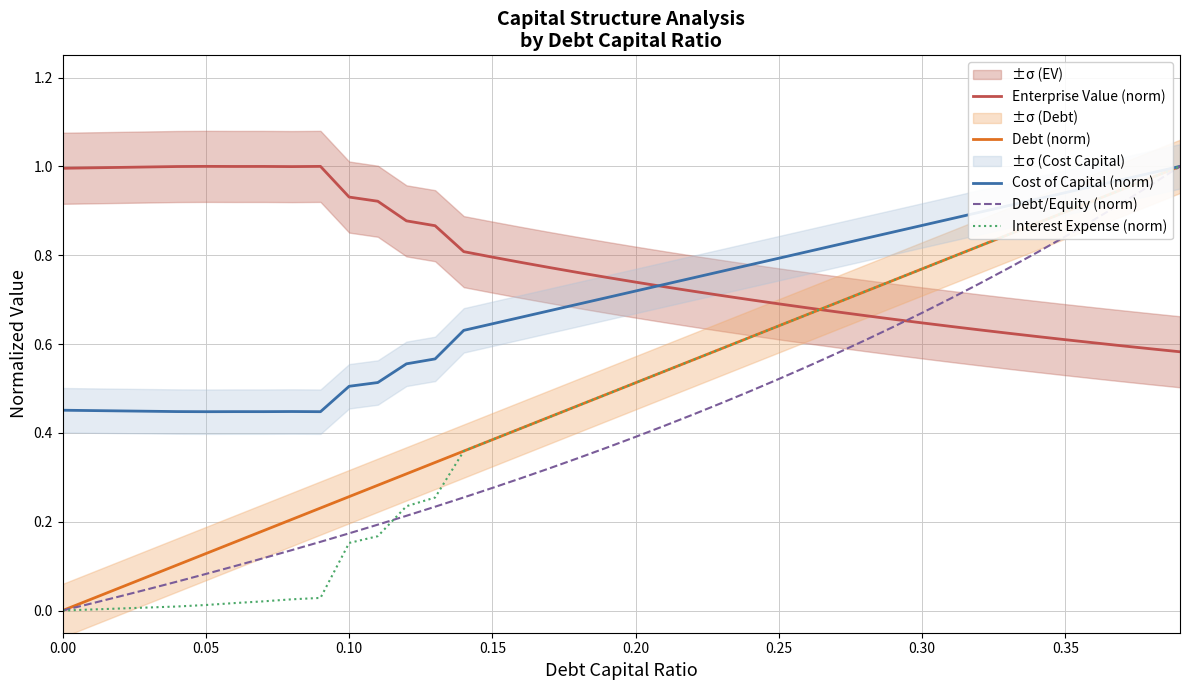

Which series ends up on top after the final intersection of Interest Expense (norm) and Enterprise Value (norm)?

Interest Expense (norm)